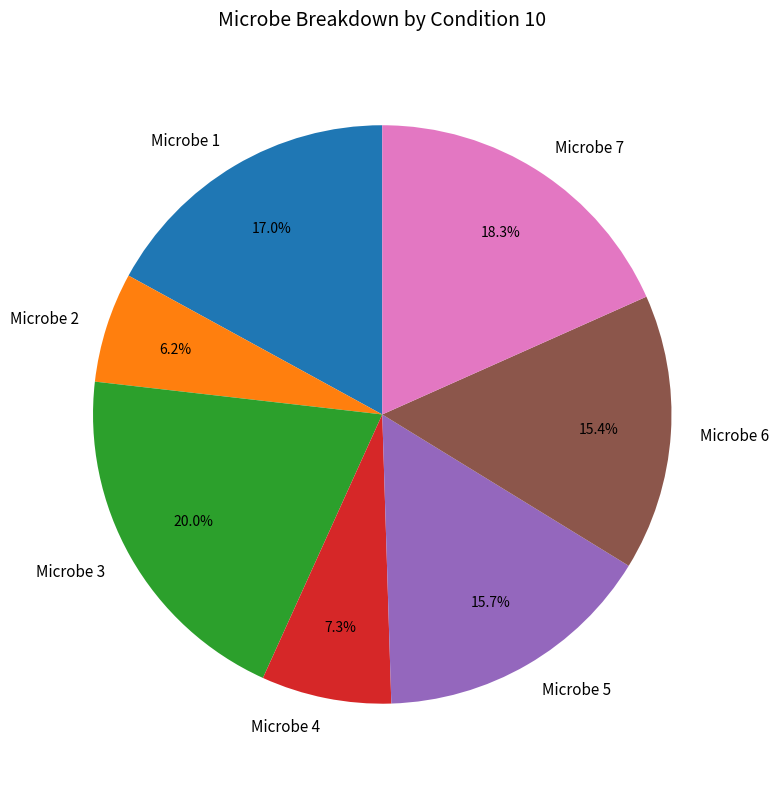

Count the number of slices in the pie.

7